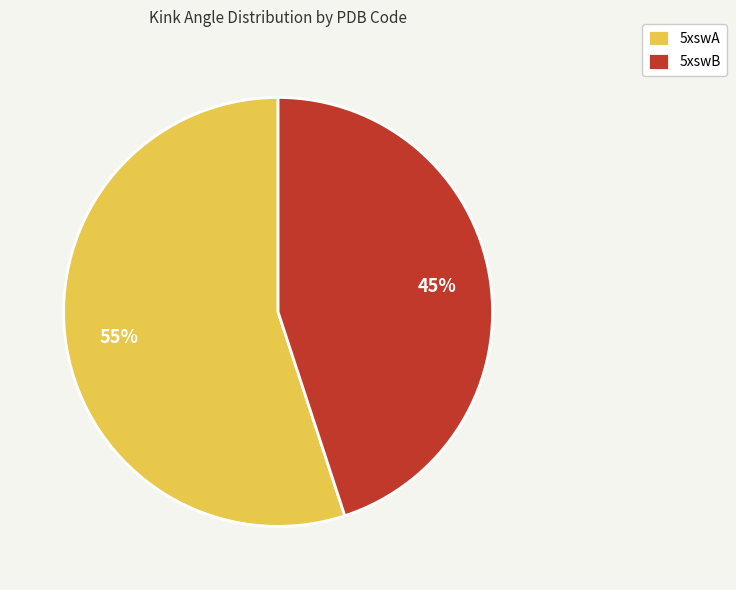

Which slice is the largest?

5xswA